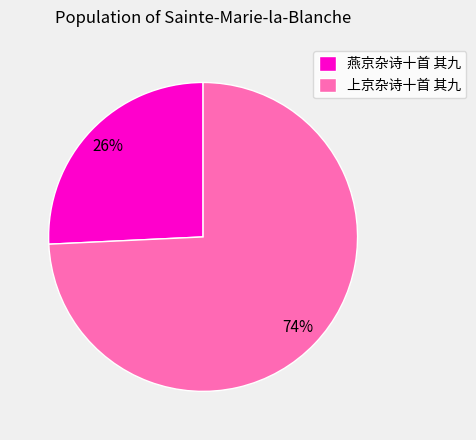

True or false: 上京杂诗十首 其九 accounts for 74% of the total.

True